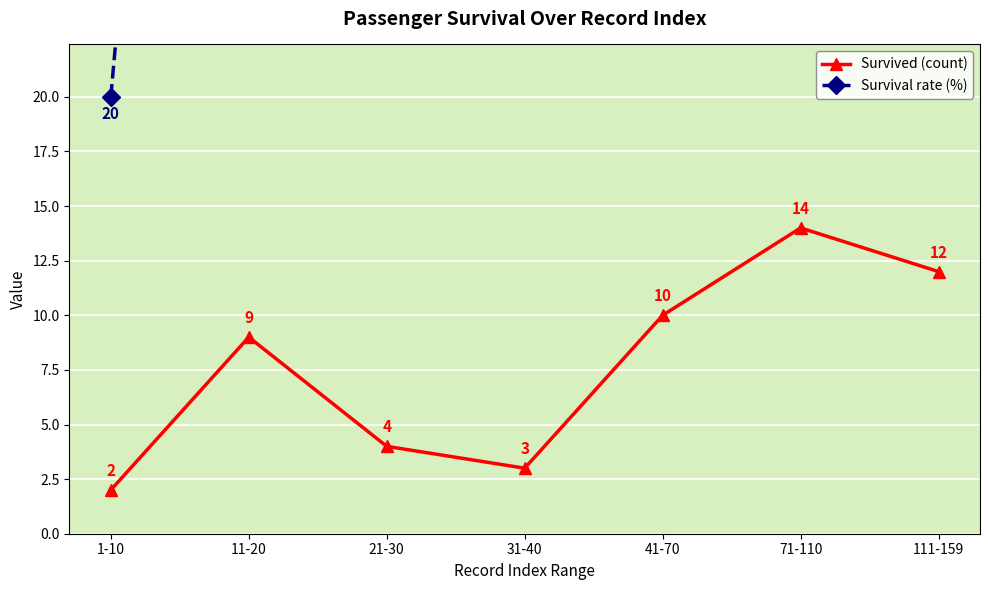

What is the label of the 7th point from the right?

1-10